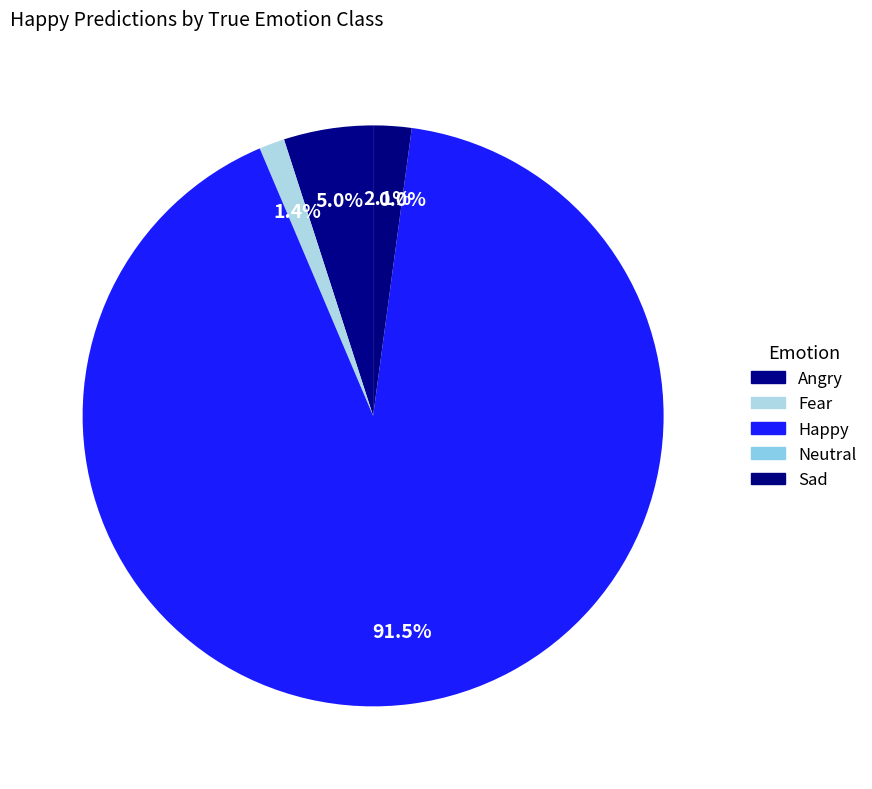

Which slice is the largest?

Happy